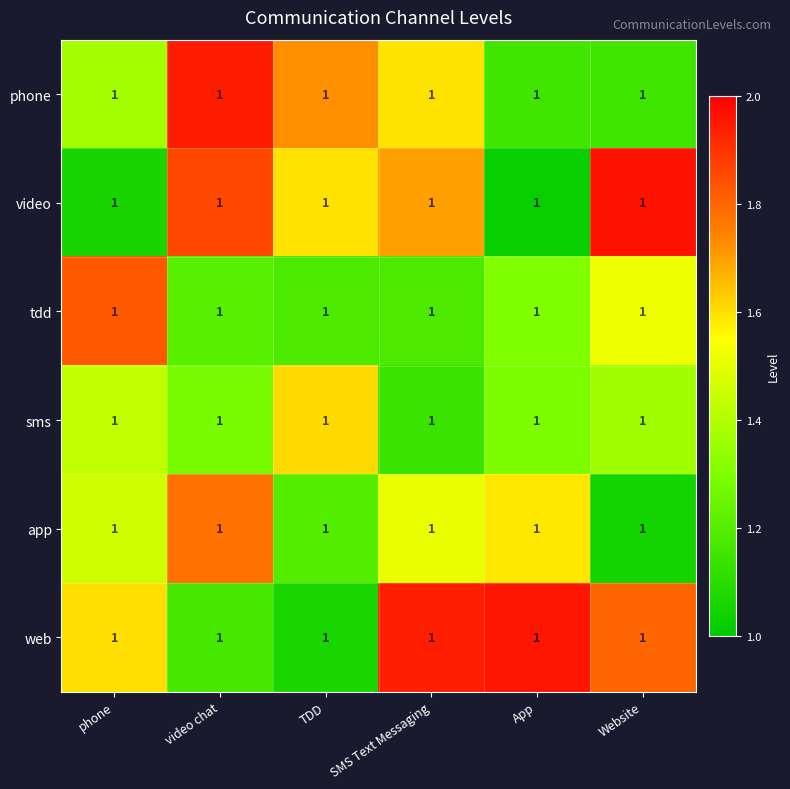

What is the sum of the web values at TDD and App?

3.0